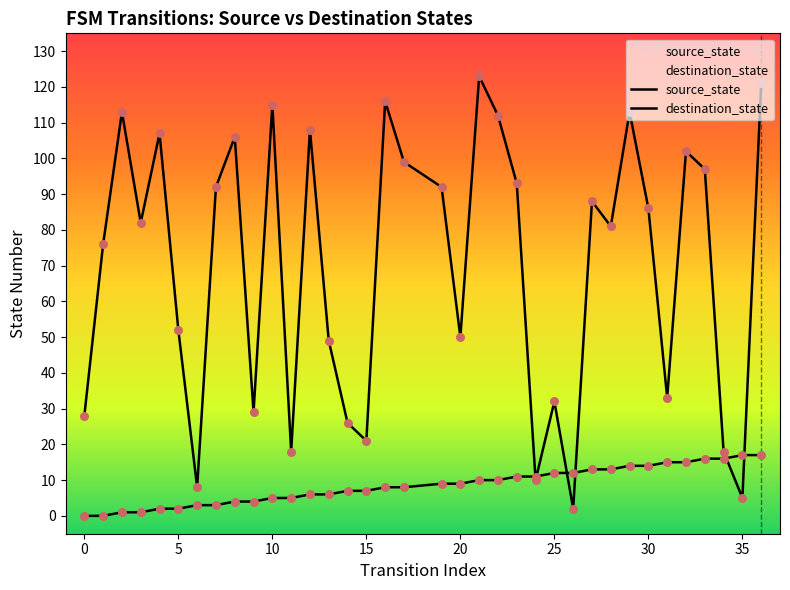

How many lines are shown in the chart?

2